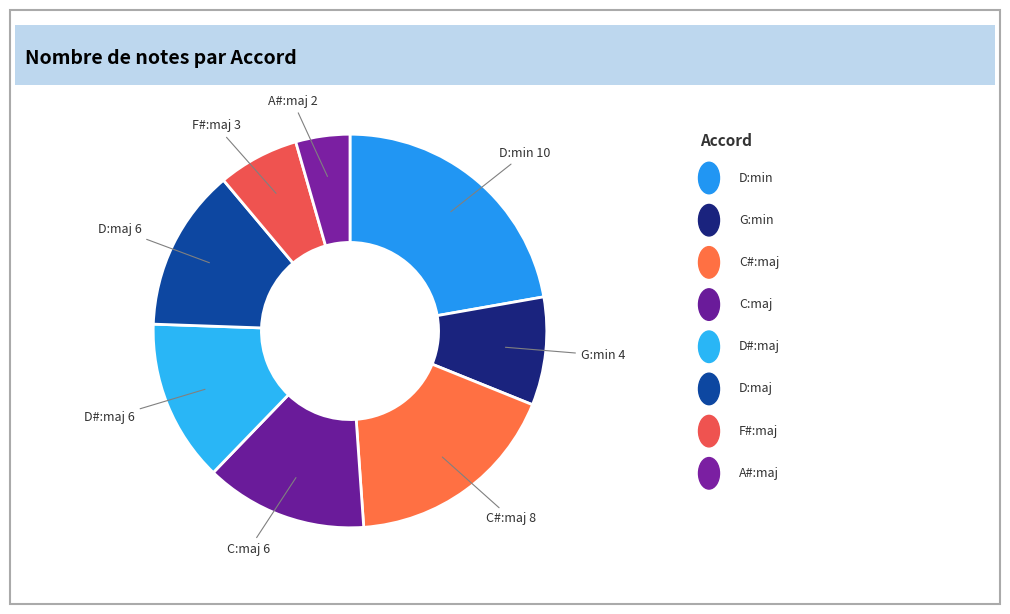

Count the number of slices in the pie.

8